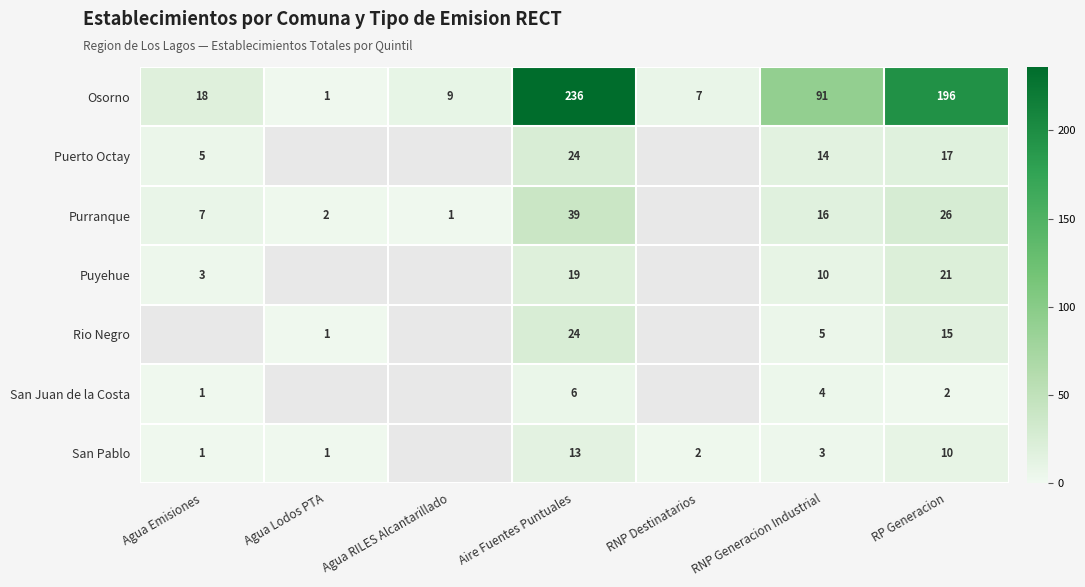

What is the difference between the highest and lowest values at Aire Fuentes Puntuales?

230